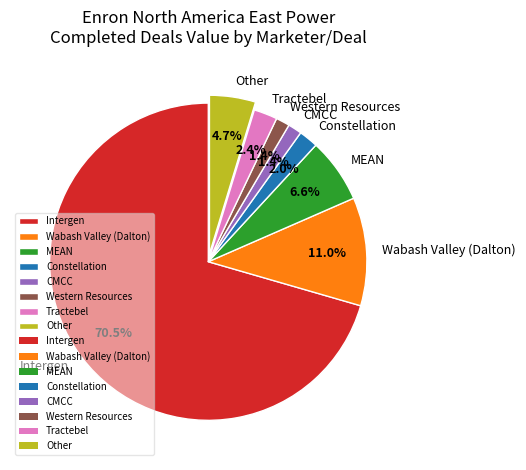

To the nearest percent, what portion does Constellation represent?

2%